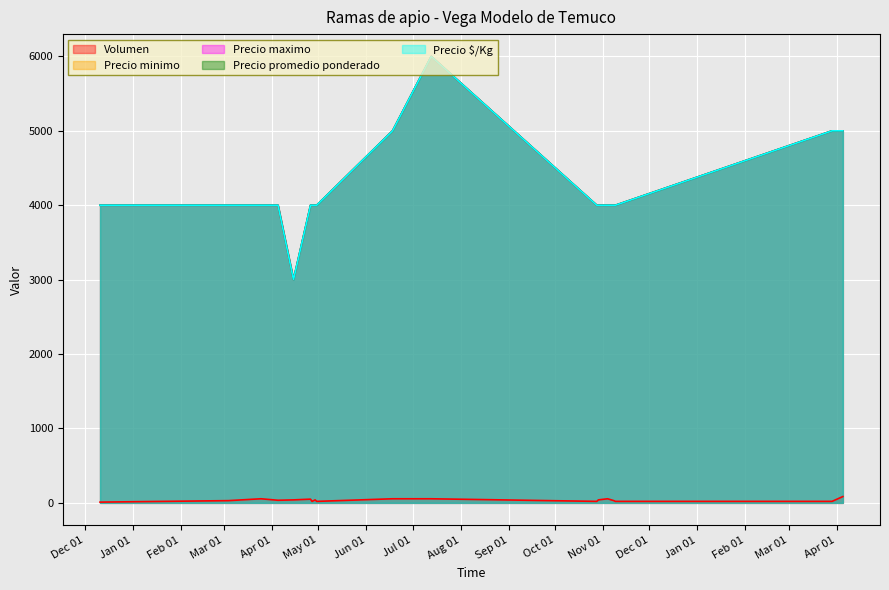

At 2021-11-09, list the series in order from largest to smallest.

Precio minimo, Precio maximo, Precio promedio ponderado, Precio $/Kg, Volumen